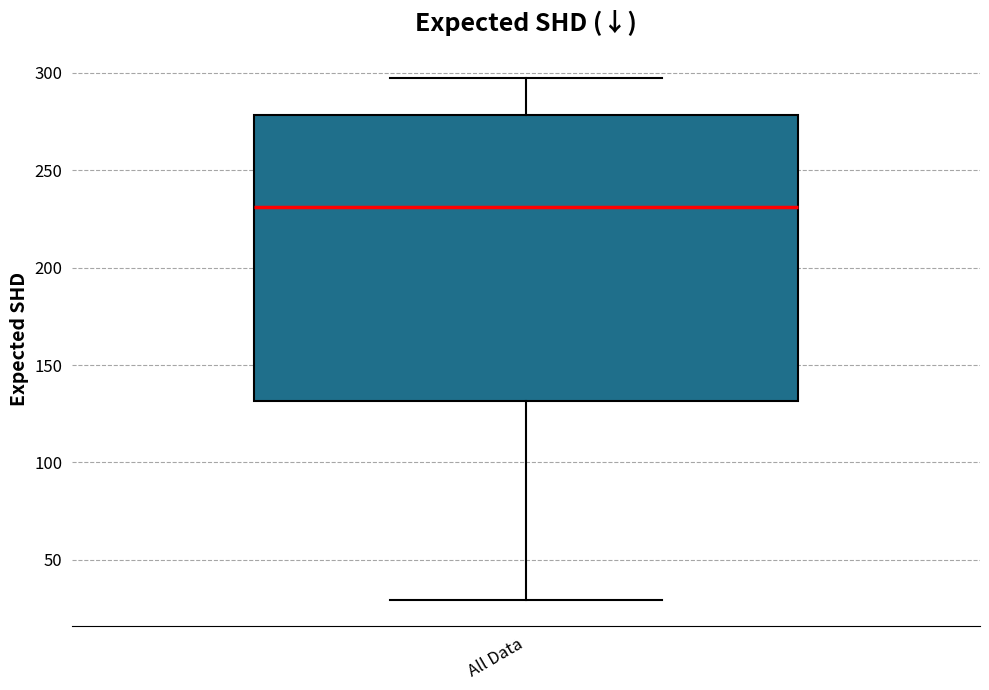

Transcribe this box plot: give where the median line is, the range the box spans, and where the two whiskers end, as read against the y-axis. The values are not printed on the chart, so give them approximately, as read against the axis.

median 230, box 130 to 280, whiskers 30 to 295